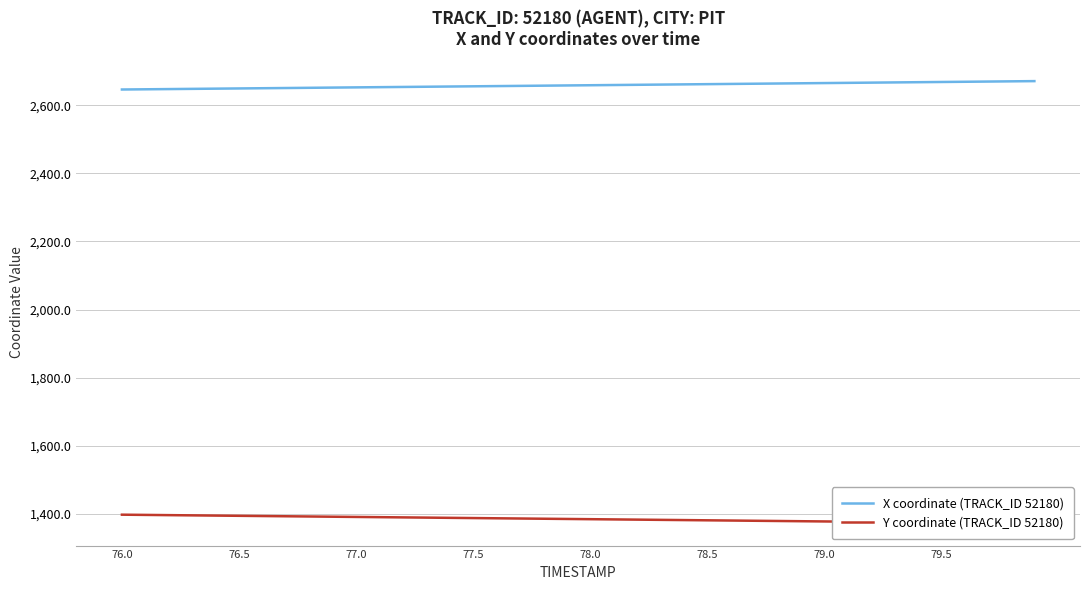

How many data points in X coordinate (TRACK_ID 52180) are above 2658?

20